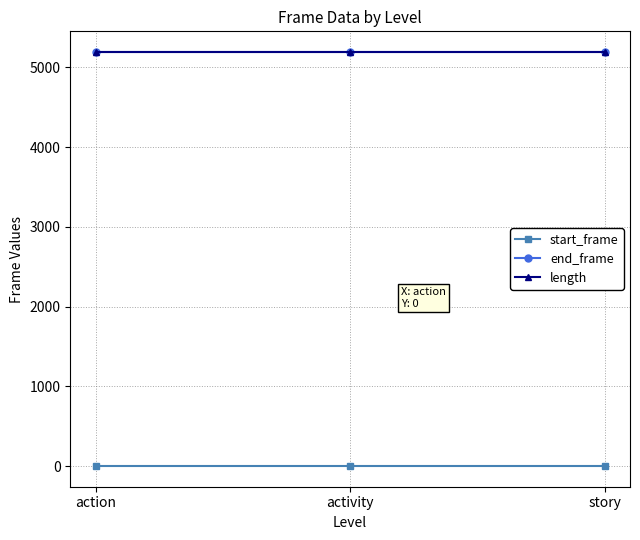

What is the difference between the highest and lowest values at action?

5193